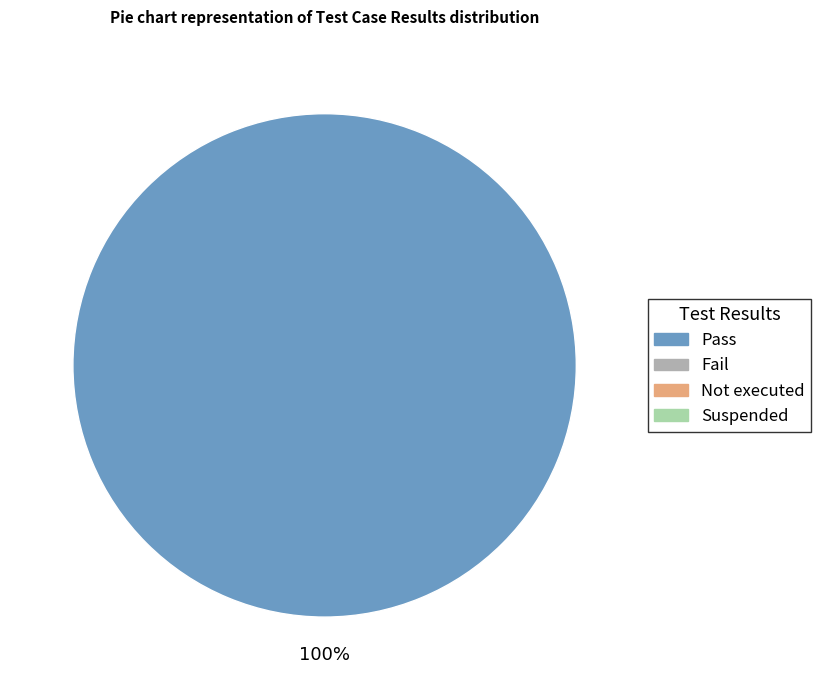

What is the majority slice?

Pass